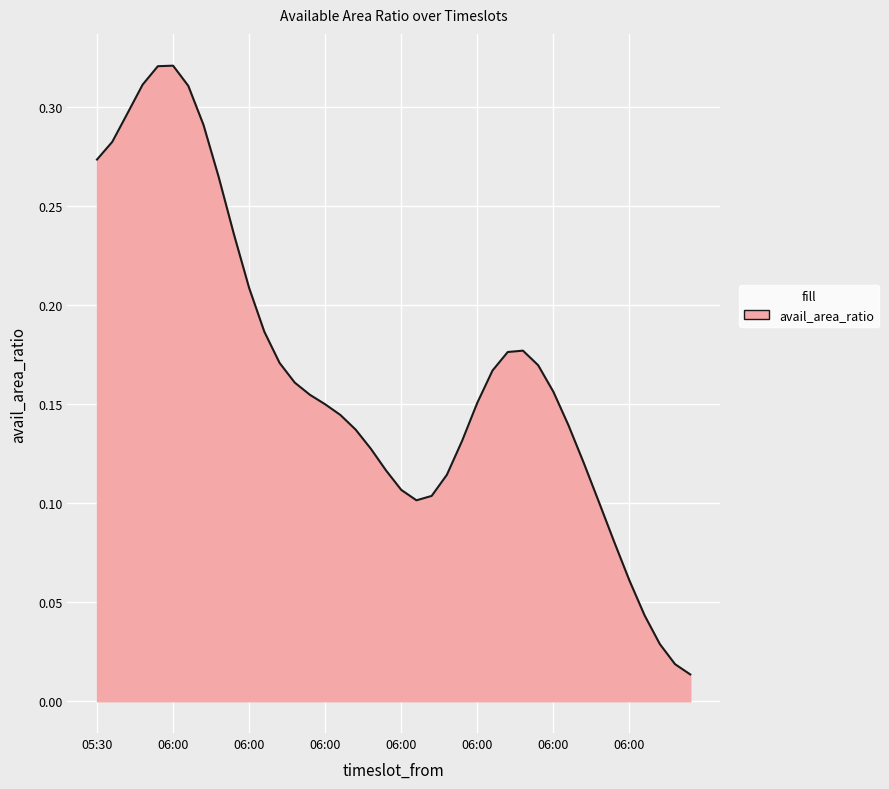

Is this an area chart (filled region under the line)?

Yes